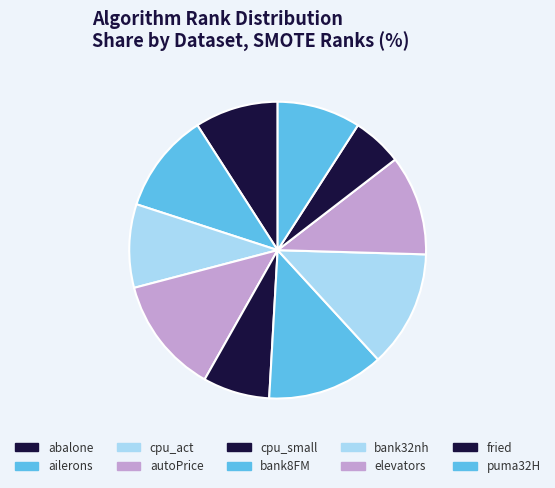

What percentage is the bank8FM slice, to the nearest percent?

13%